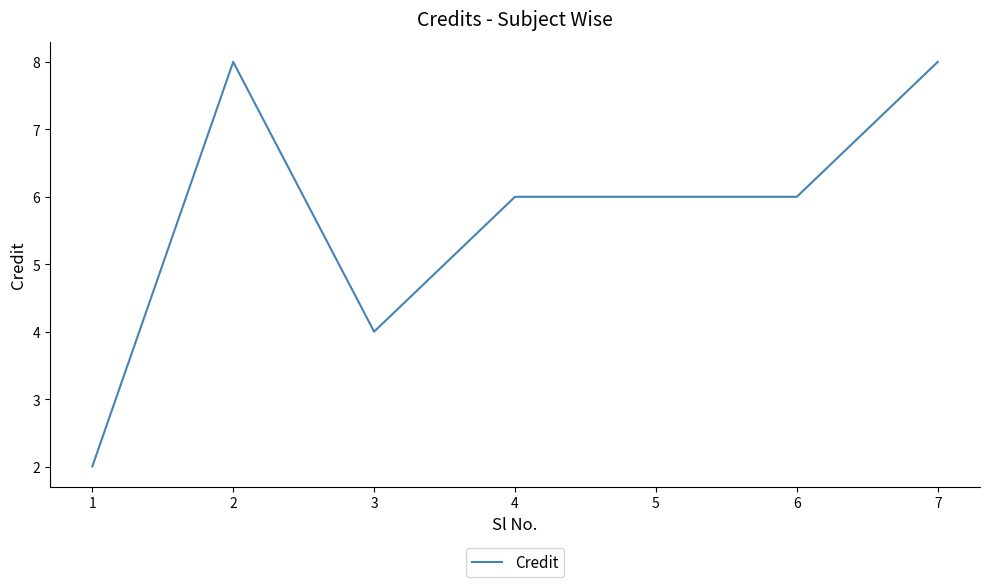

What is the greatest value displayed?

8